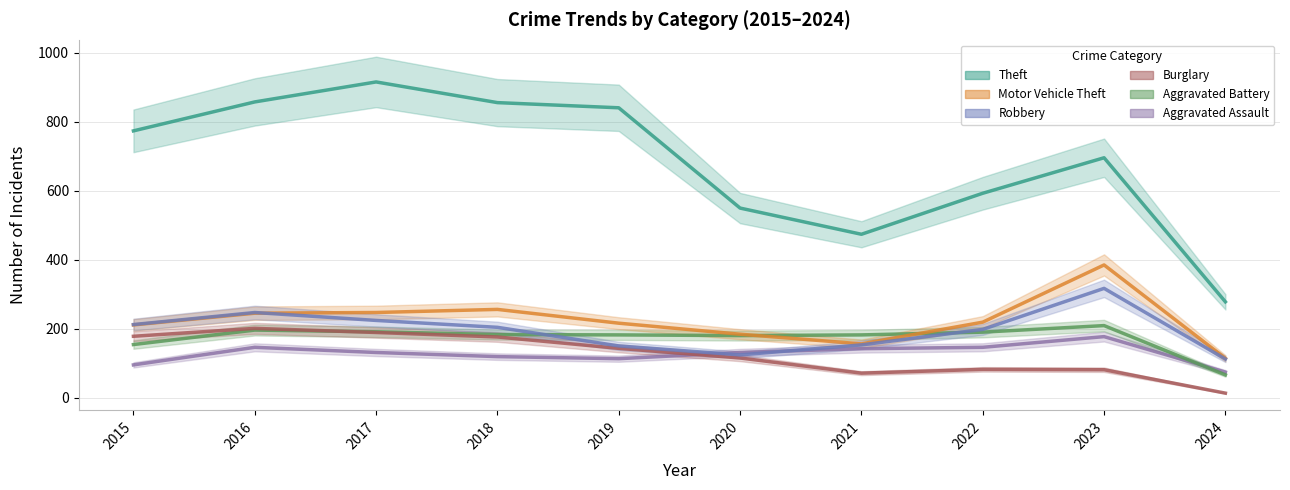

What are all the series names shown in the legend?

Aggravated Assault, Aggravated Battery, Burglary, Motor Vehicle Theft, Robbery, Theft